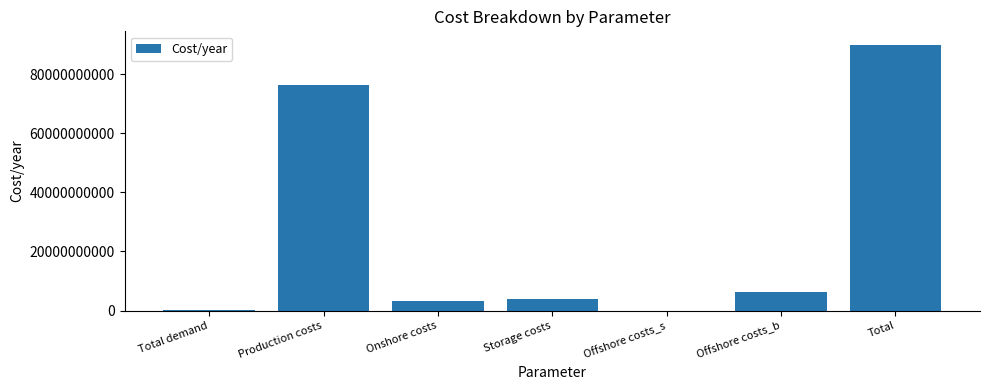

Approximately how many times larger is the value at Production costs compared to Total?

0.8